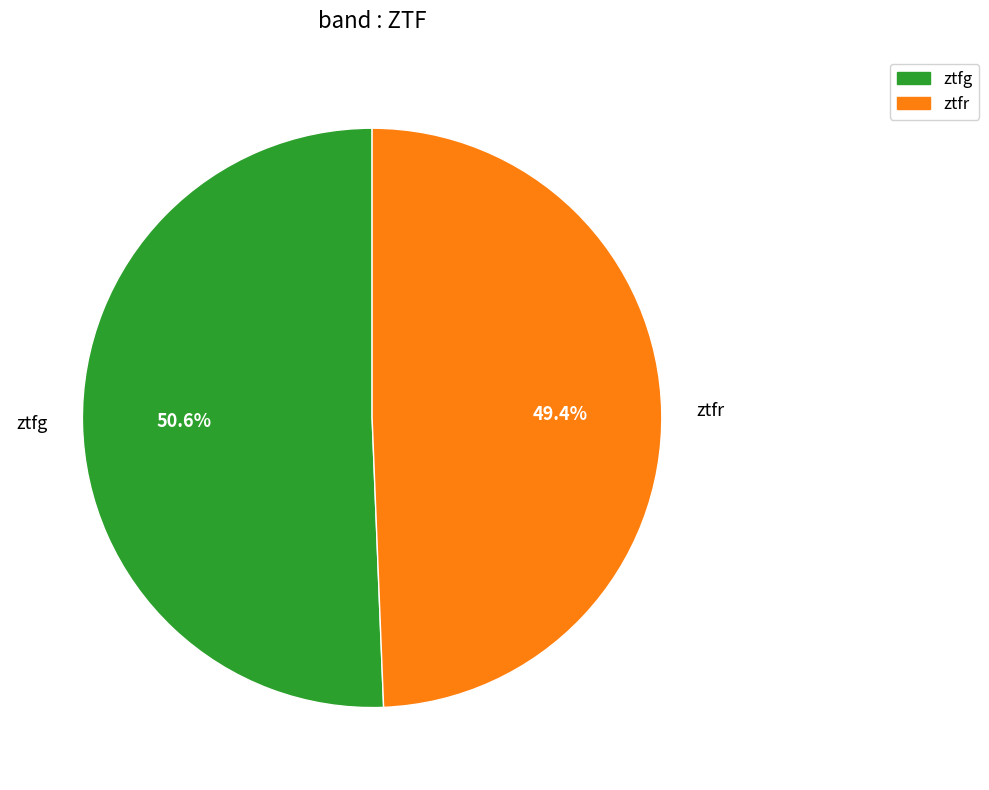

Which slice is the smallest?

ztfr